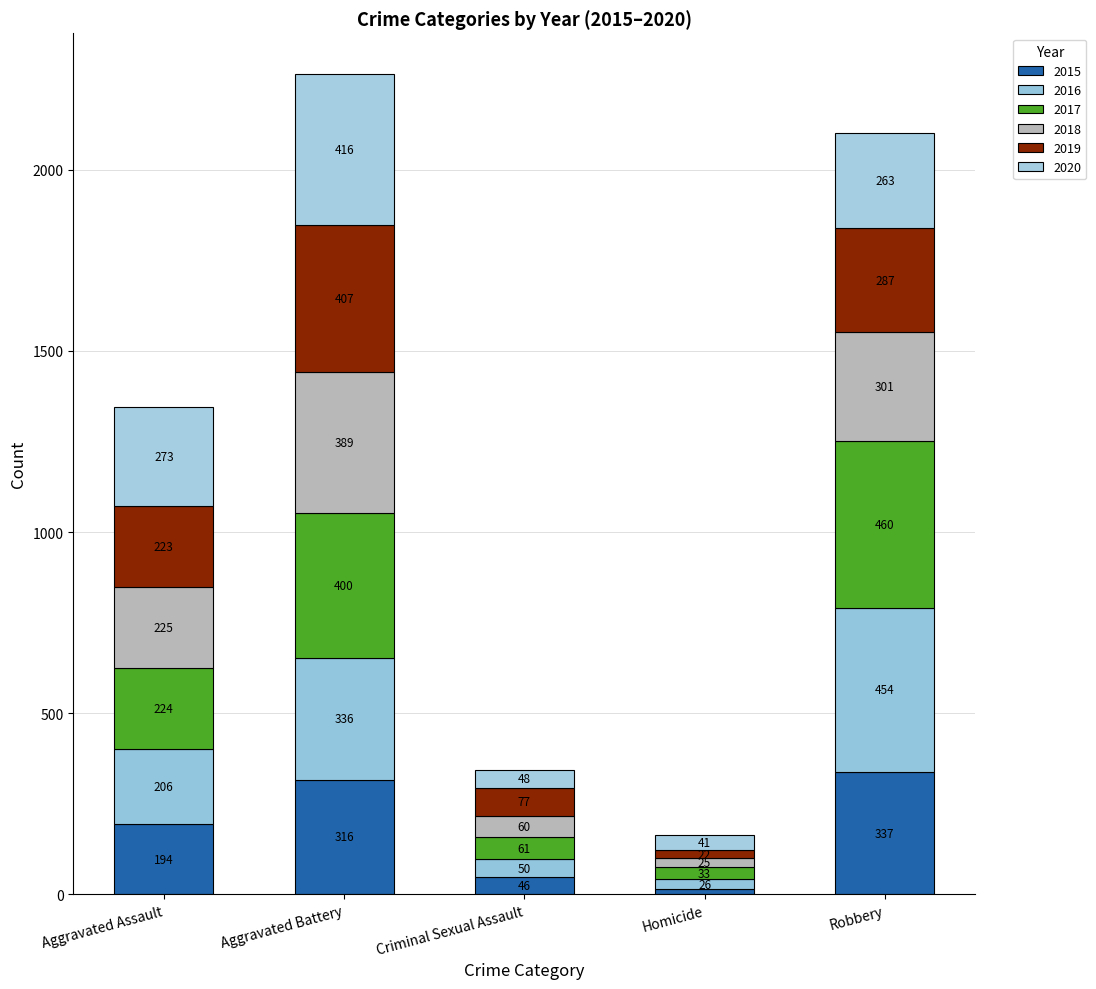

The 2016 series shows 34 at Criminal Sexual Assault. True or false?

False